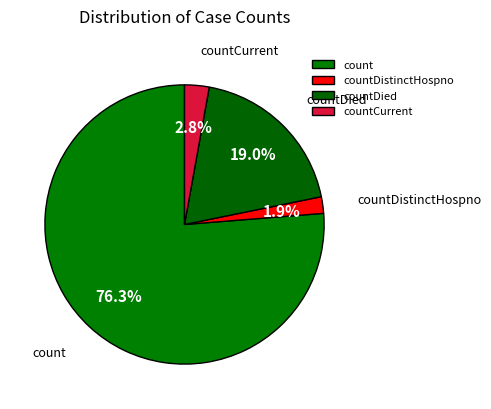

Is it true that countCurrent is 17% of the pie?

False